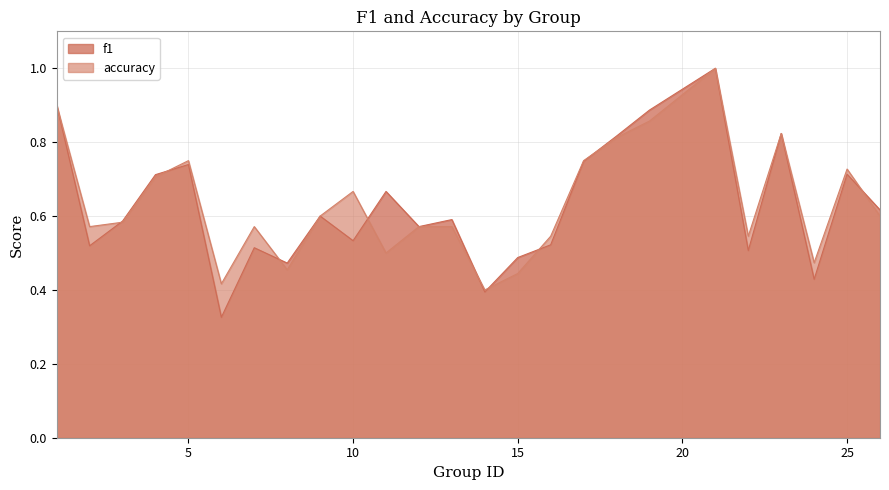

The f1 series shows 1.3 at 18. True or false?

False